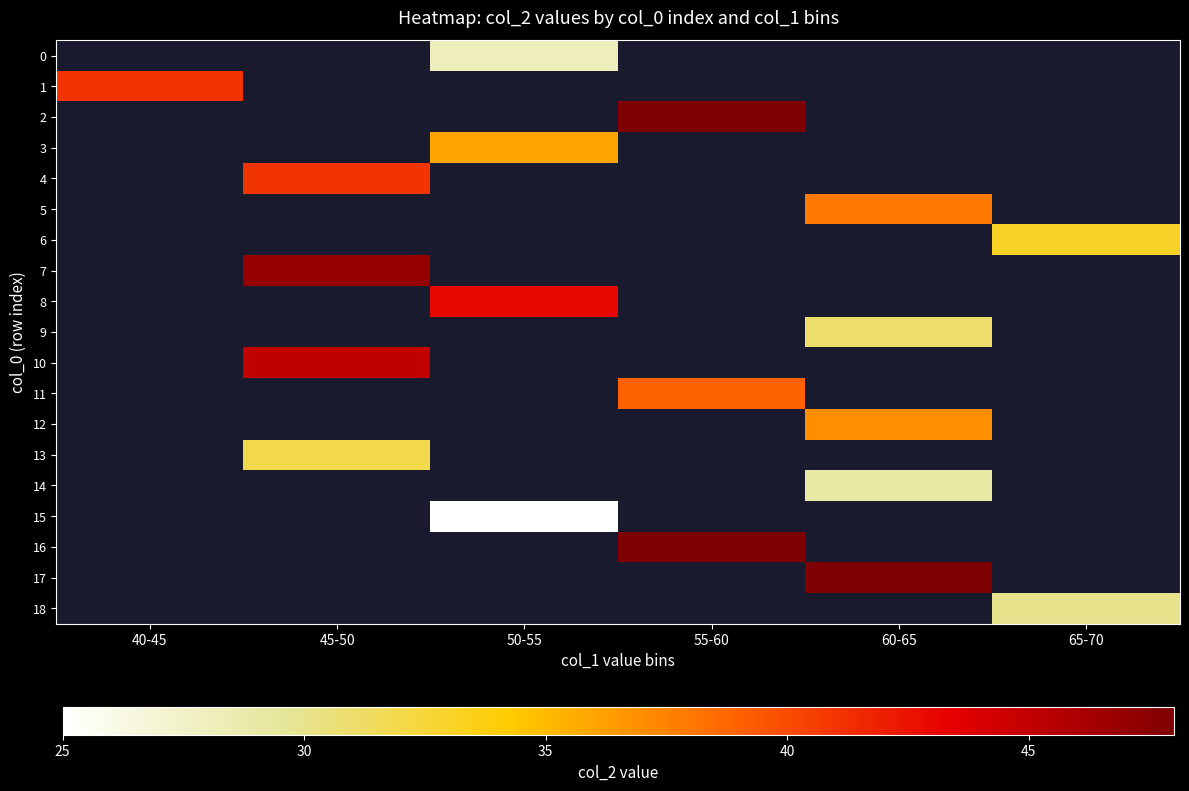

List the labels in order of 11 value, smallest first.

40-45, 45-50, 50-55, 55-60, 60-65, 65-70